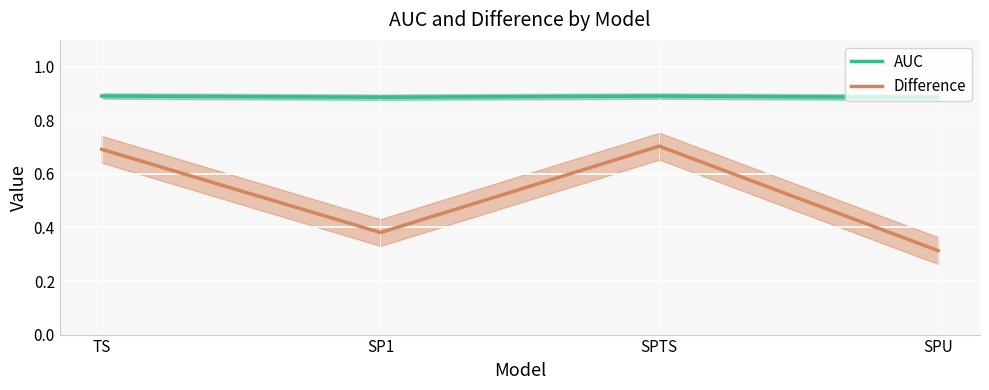

Which series has the widest spread of values?

Difference